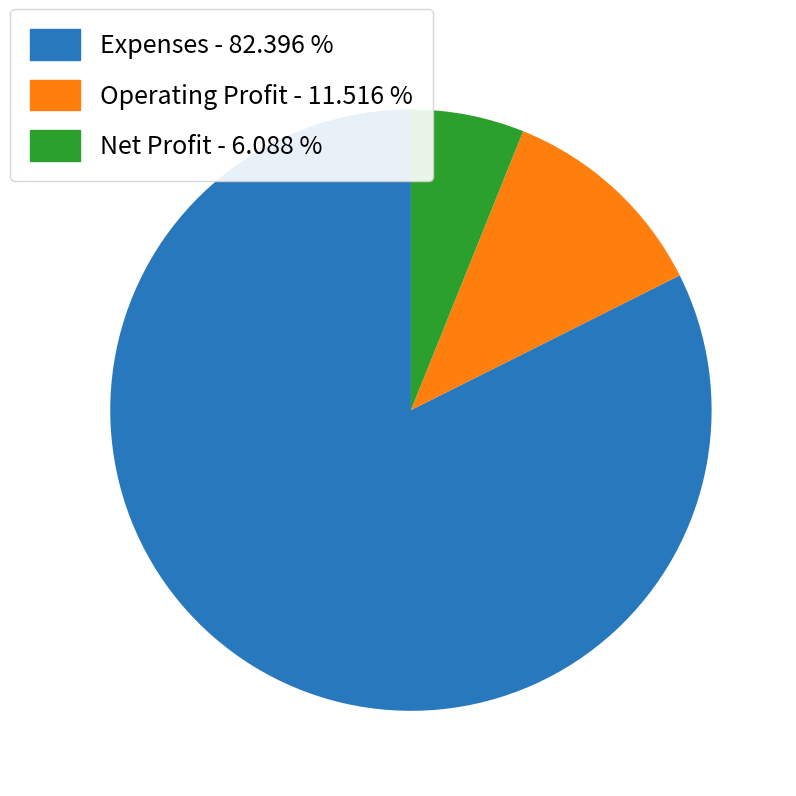

Count the number of slices in the pie.

3